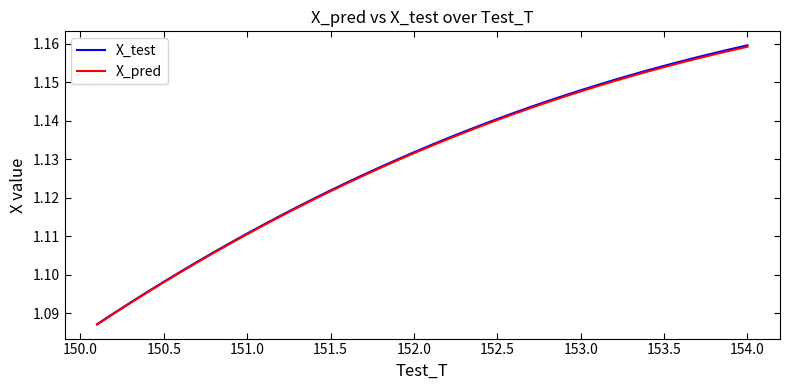

Which series has the largest range (max minus min)?

X_test